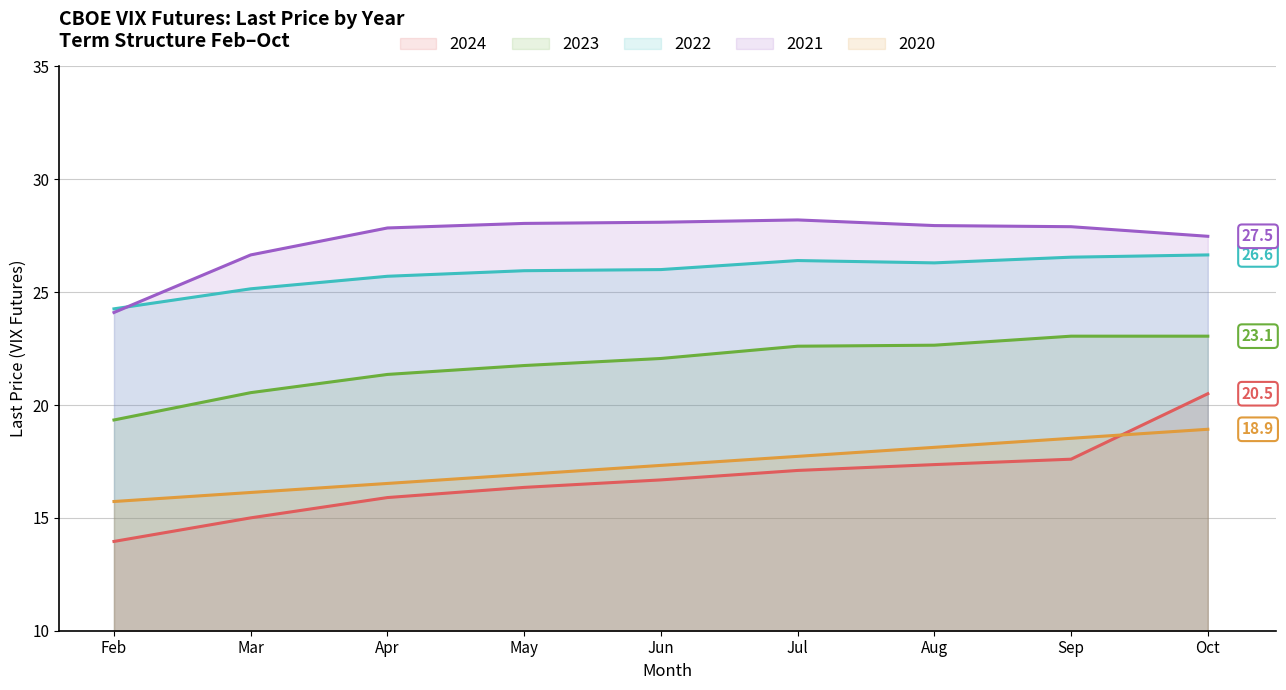

True or false: 2020 and 2023 cross at least once.

False